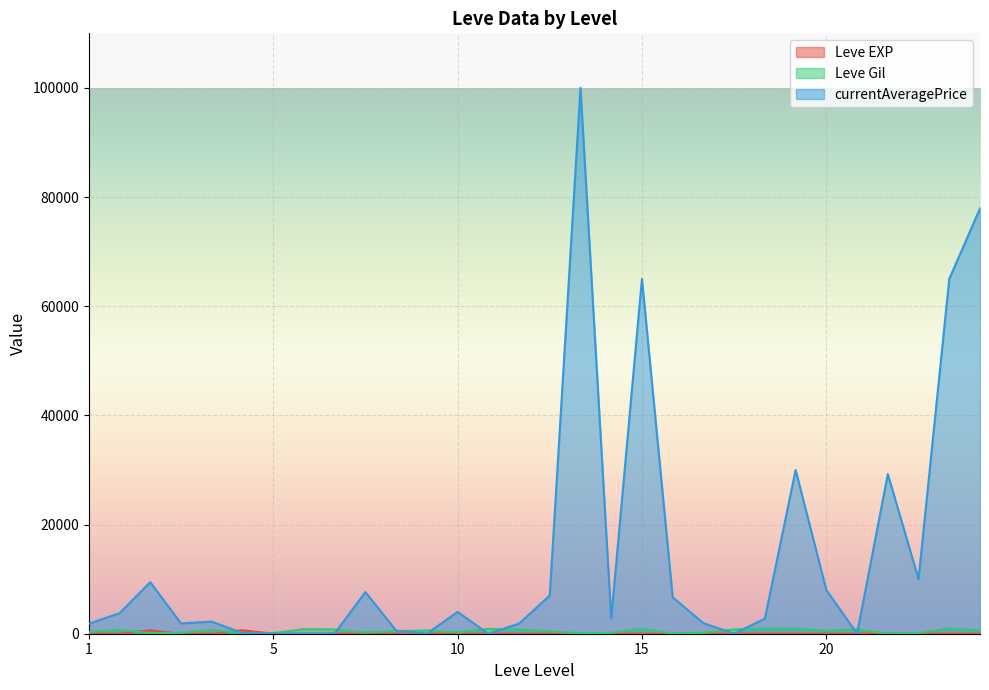

How many positive values does the currentAveragePrice series have?

24